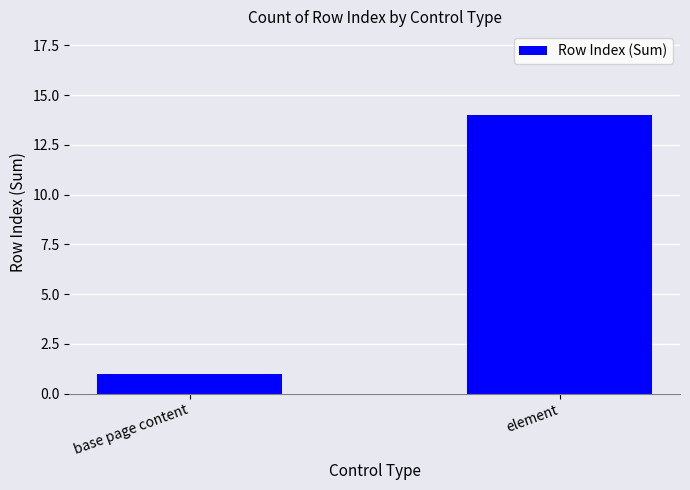

Count the number of categories in the chart.

2